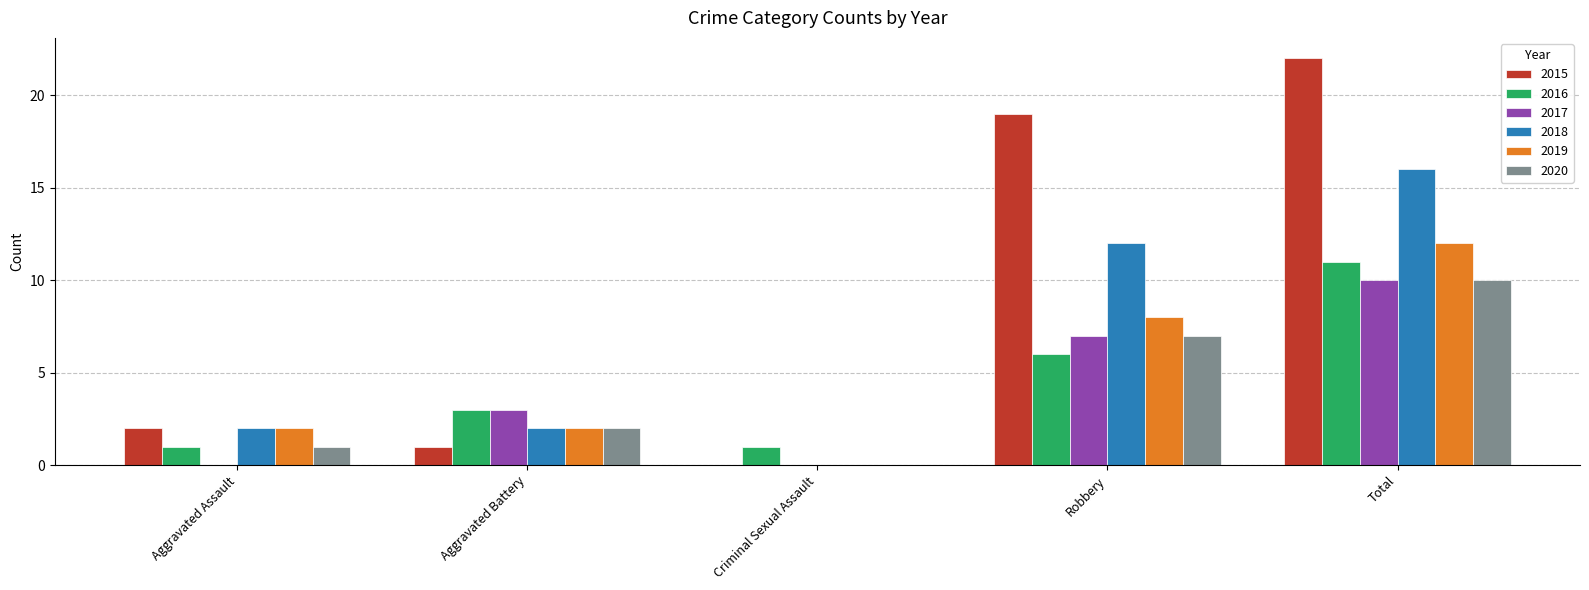

What is the sum of the 2020 values at Criminal Sexual Assault and Aggravated Battery?

2